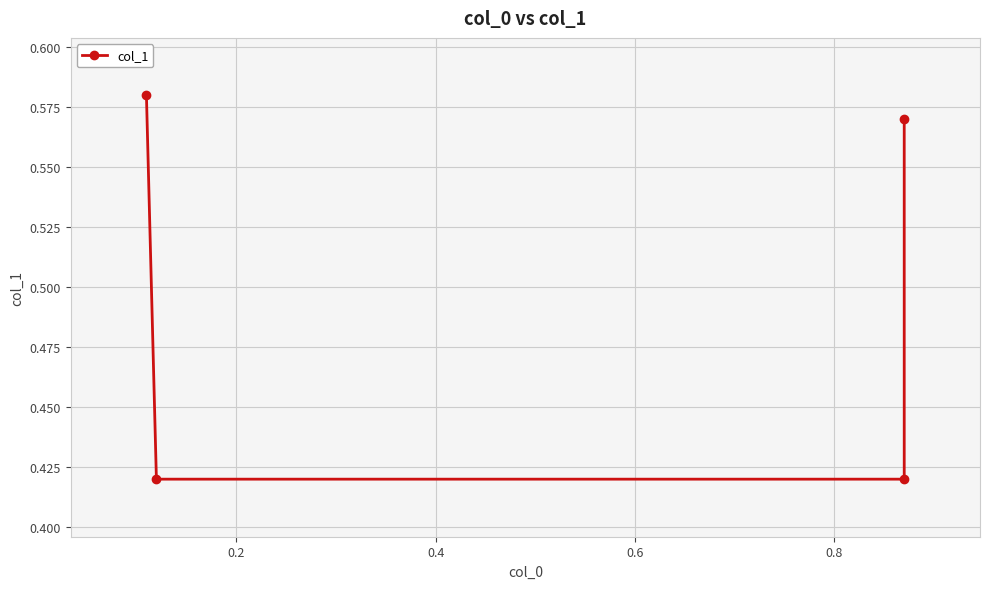

How many series are shown in this chart?

1